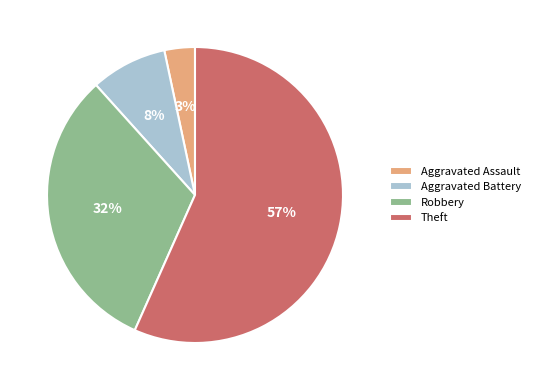

Do Theft and Aggravated Battery together represent more than half of the pie?

Yes